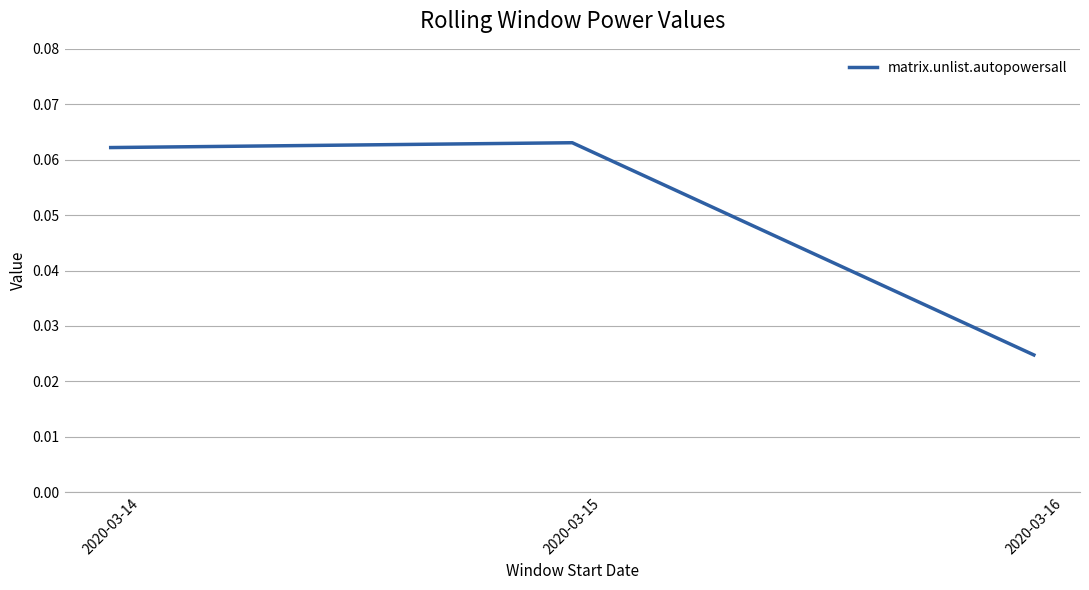

How many values are between 0 and 1?

3